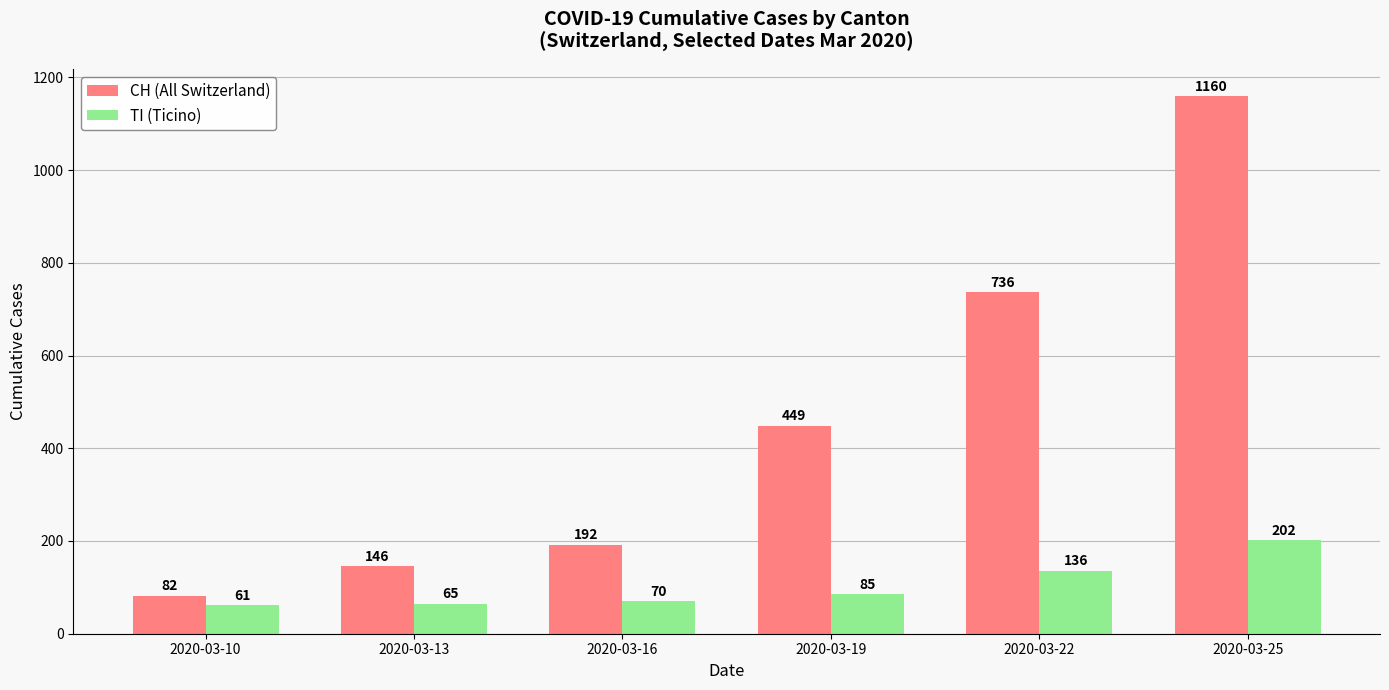

True or false: TI (Ticino) has a value of 114 at 2020-03-16.

False